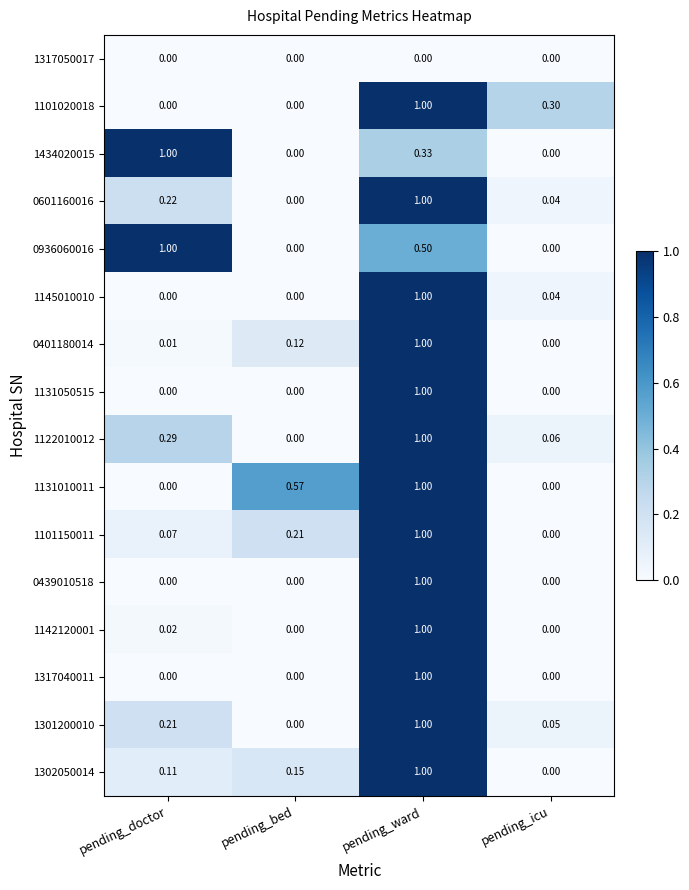

Is the value of 0601160016 at pending_doctor greater than the value of 1317040011 at pending_bed?

Yes